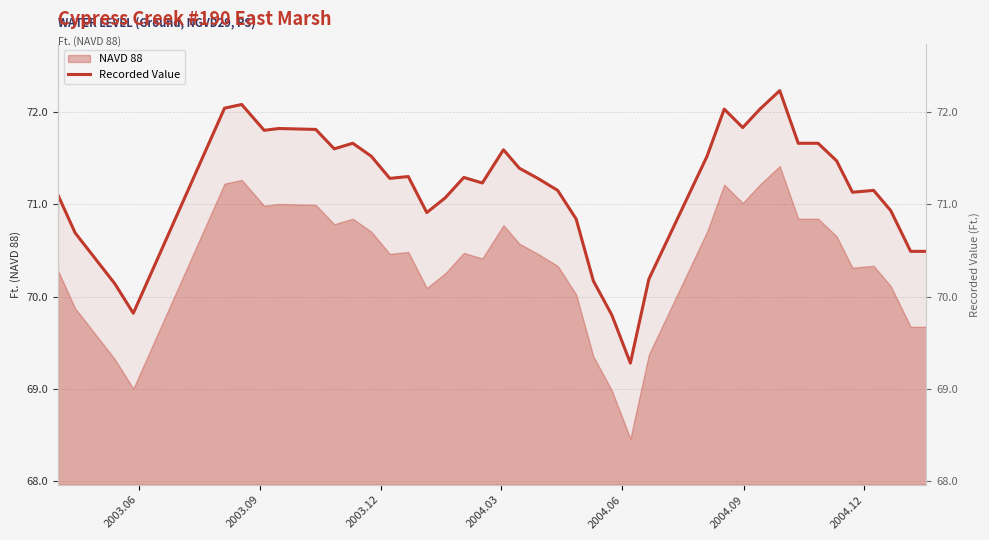

What is the sum of all values?

2847.5